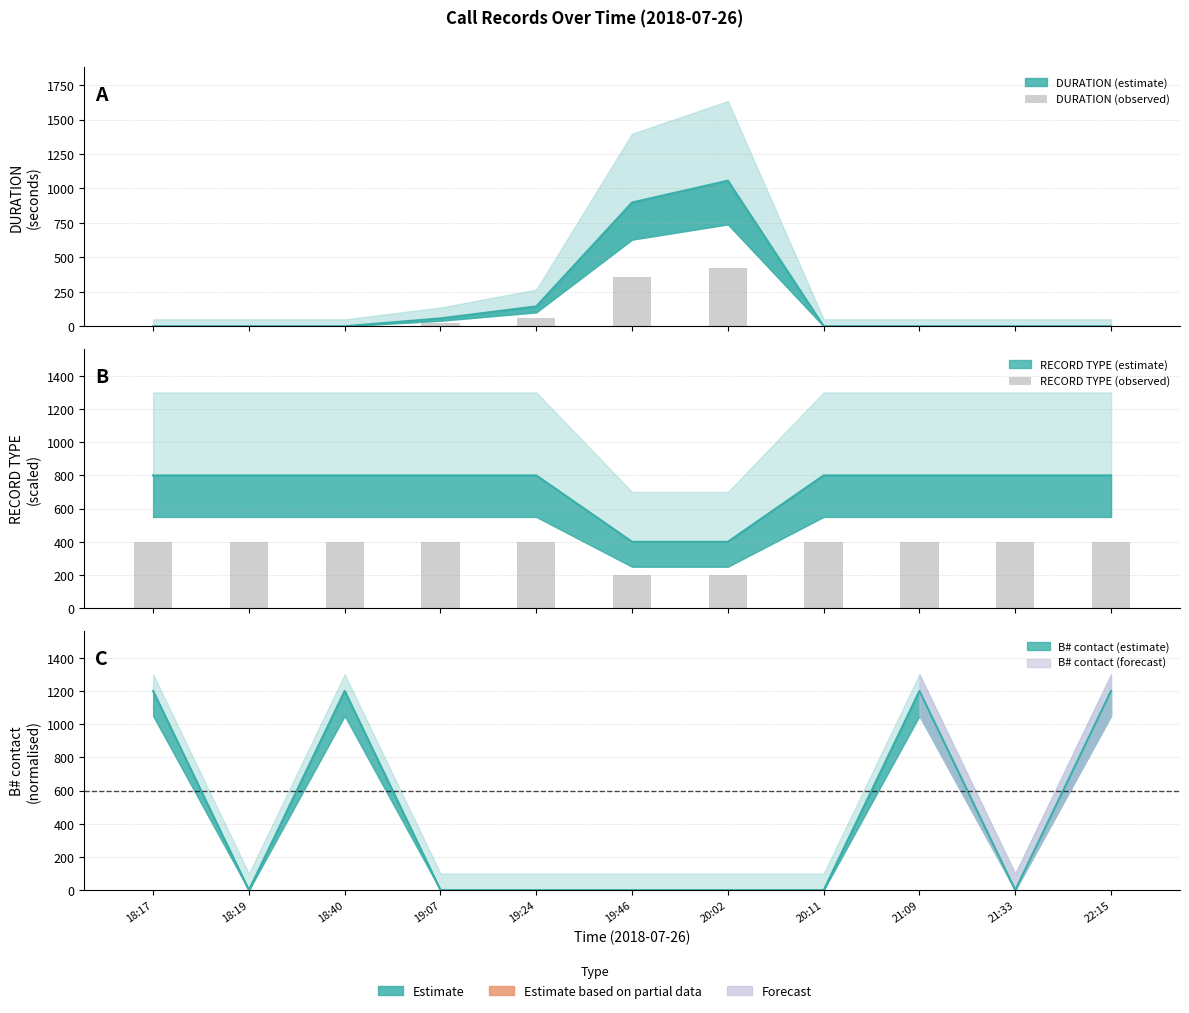

What is the average value of the RECORD TYPE (observed) series?

363.6